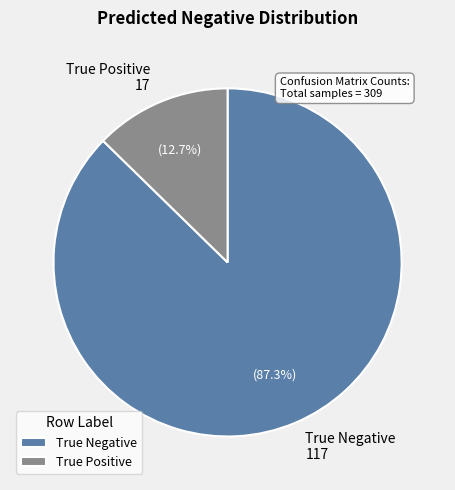

Is True Negative the majority of the pie?

Yes